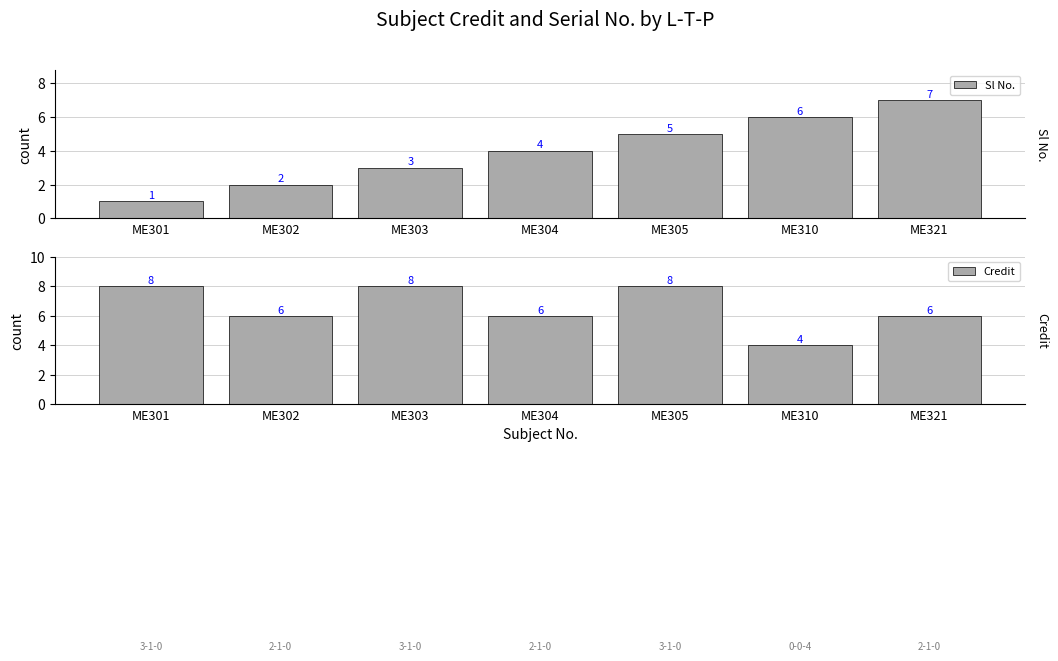

What is the total value across all series at ME321?

13